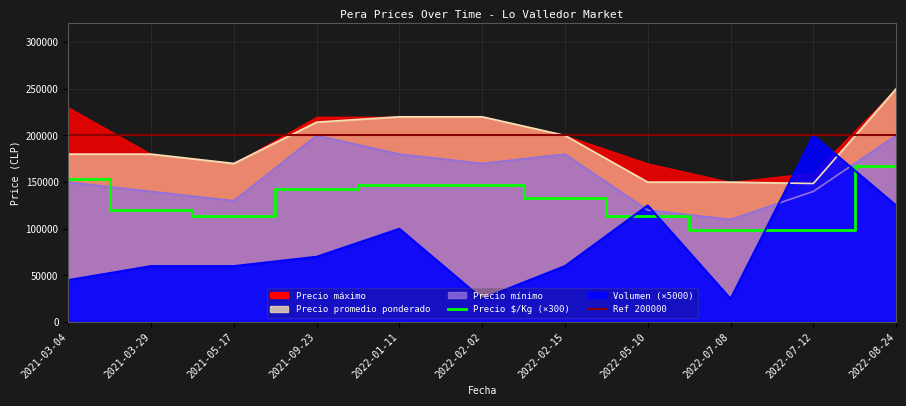

How many times do Precio minimo and Volumen cross each other?

4